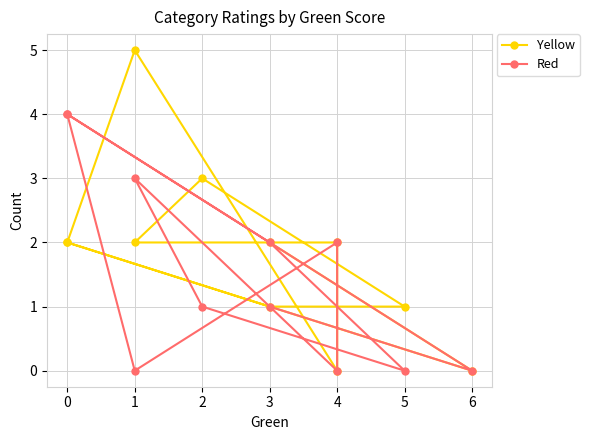

What is the maximum value shown in the chart?

5